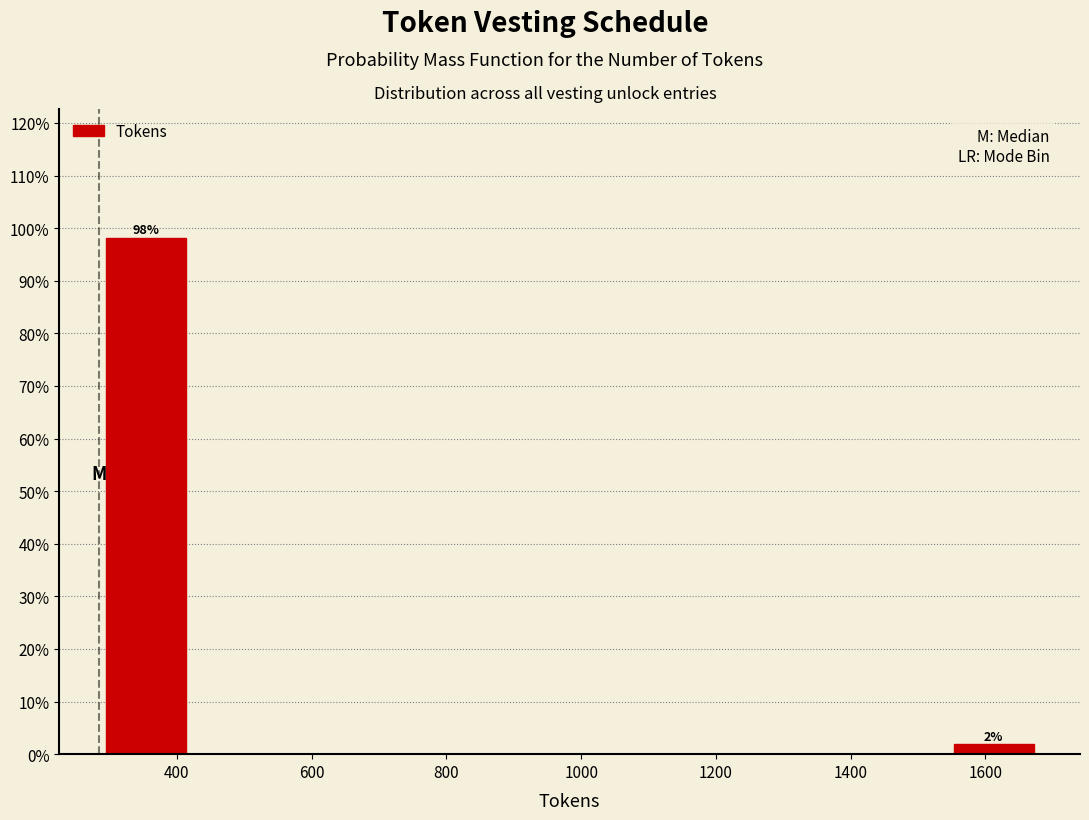

Over which range of the x-axis is the bar tallest?

280 to 420